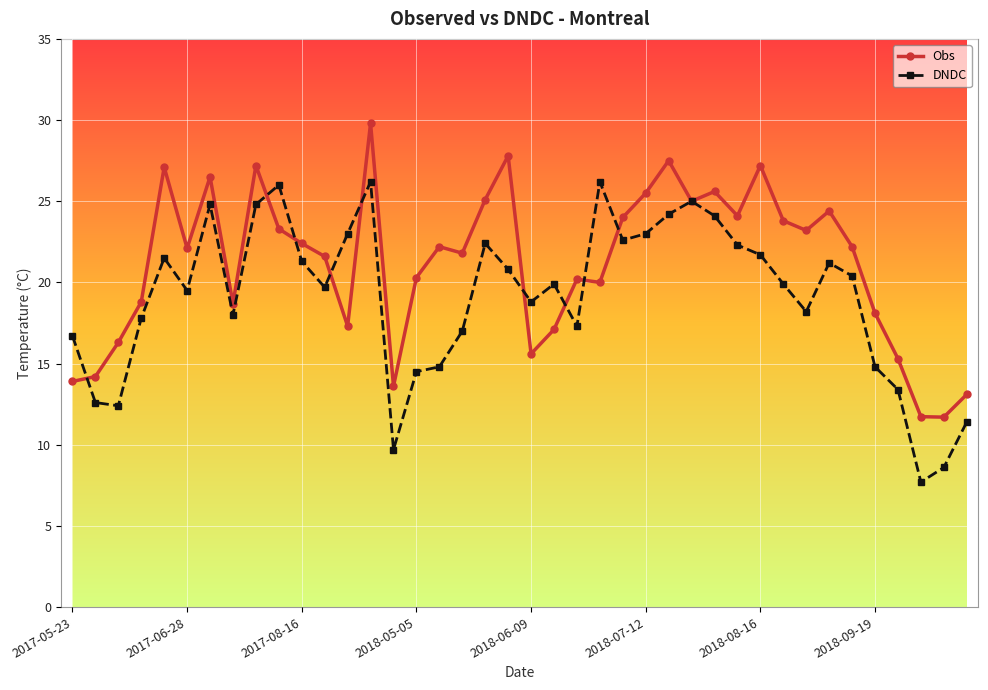

What is the value of the Obs point at the 15th from the left?

13.6